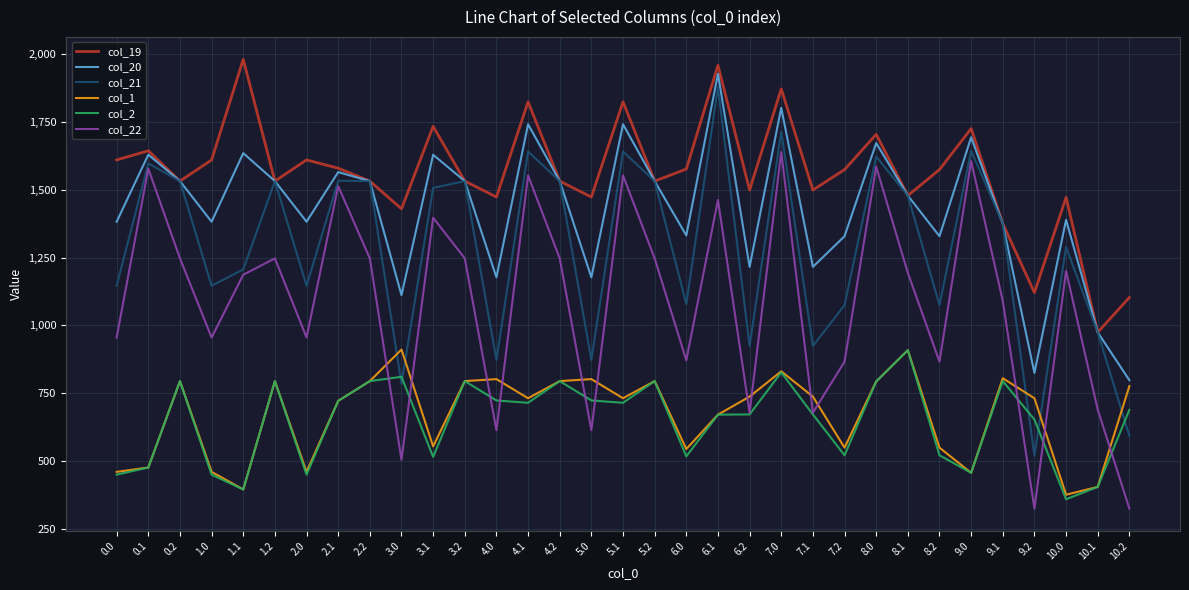

Between 0.2 and 7.2, which series saw the biggest shift?

col_21